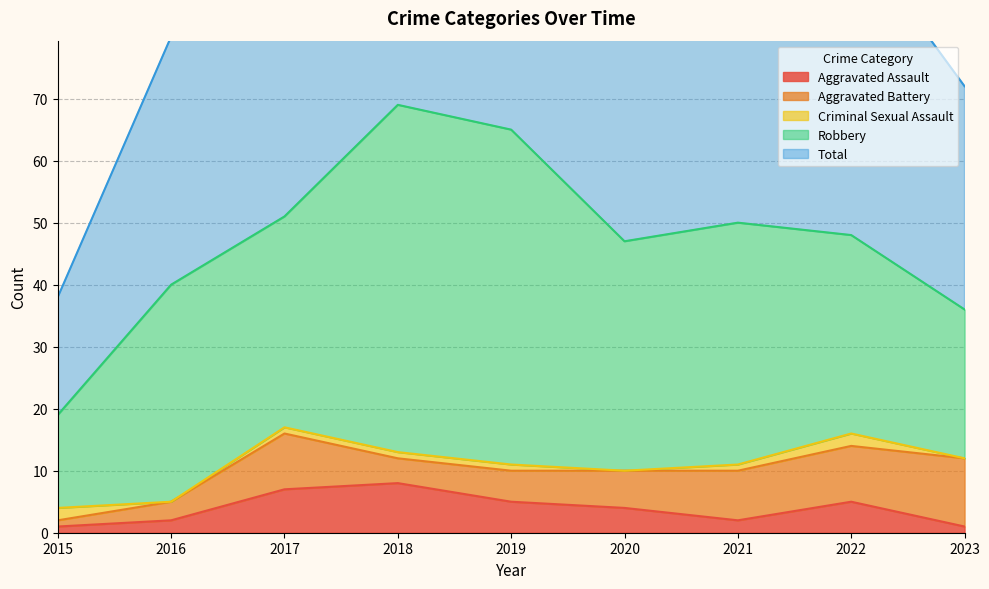

At which category does Aggravated Assault reach its first local peak?

2018